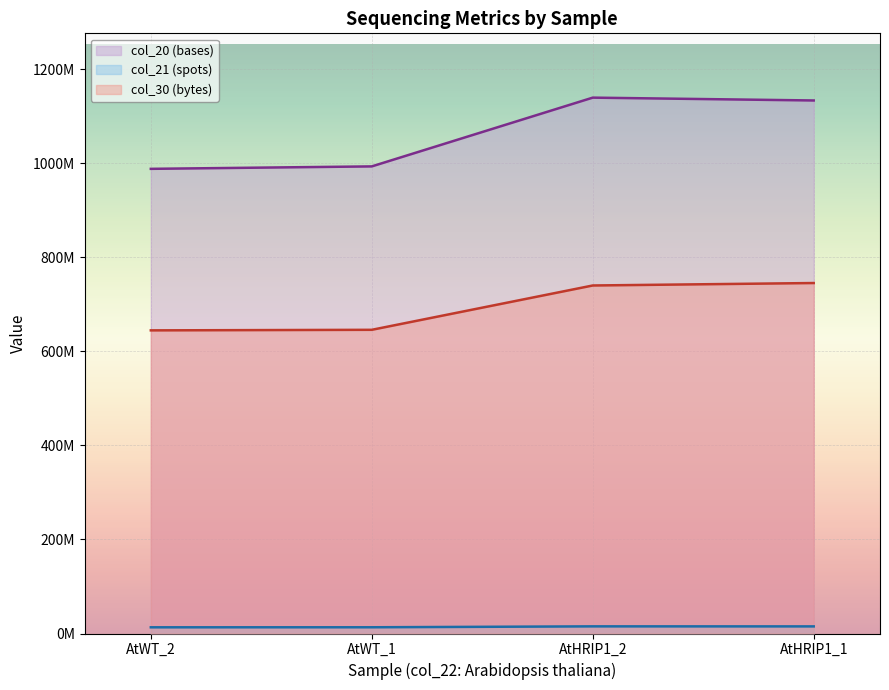

What are all the series names shown in the legend?

col_20 (bases), col_21 (spots), col_30 (bytes)